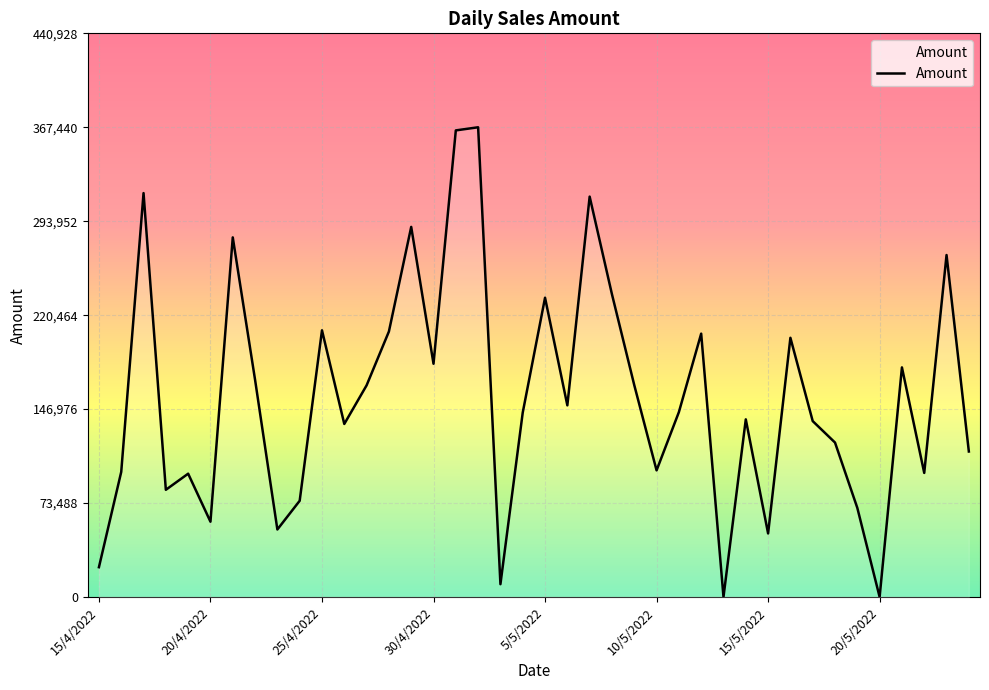

What is the difference between the maximum and minimum values?

367440